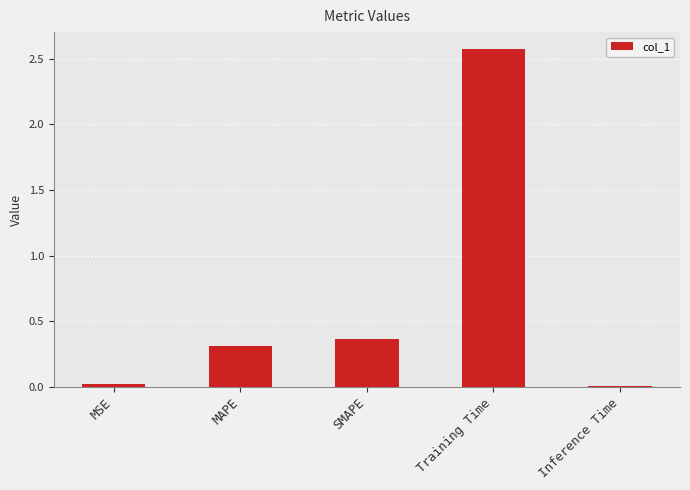

Which label corresponds to the largest value in the chart?

Training Time